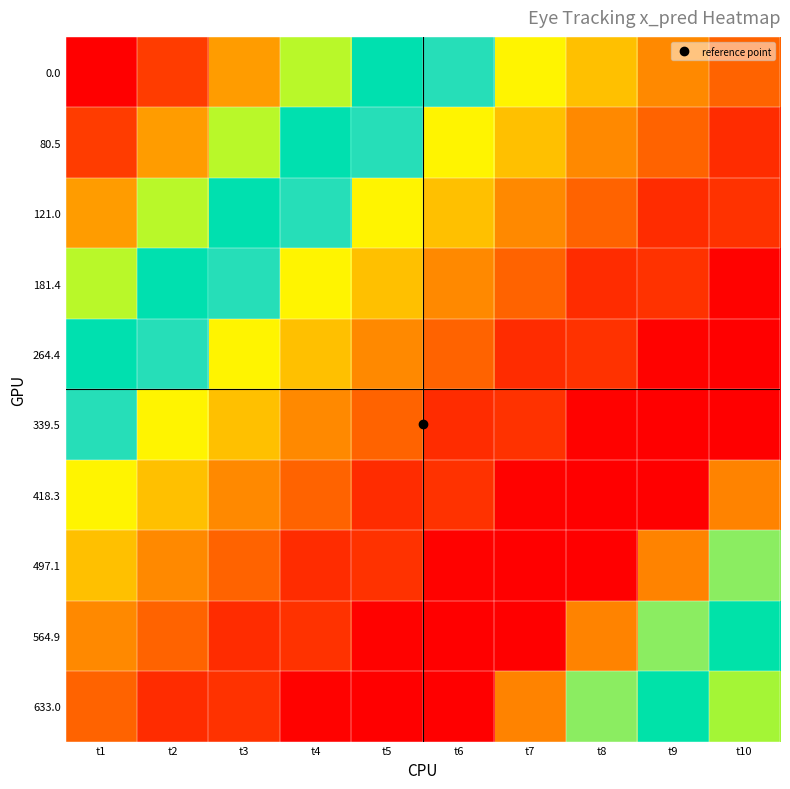

What is the spread (max minus min) of values at t7?

174.5